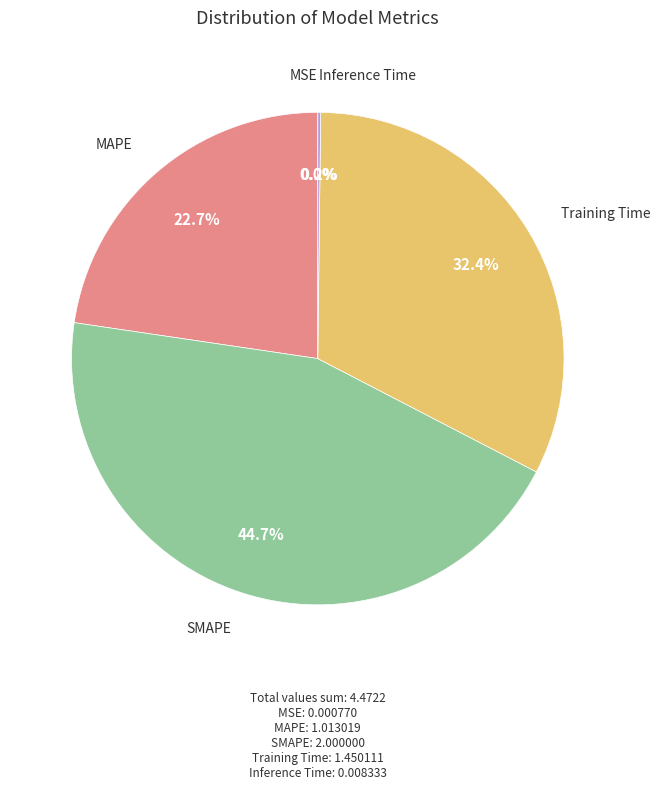

Is there a majority slice in this chart?

No